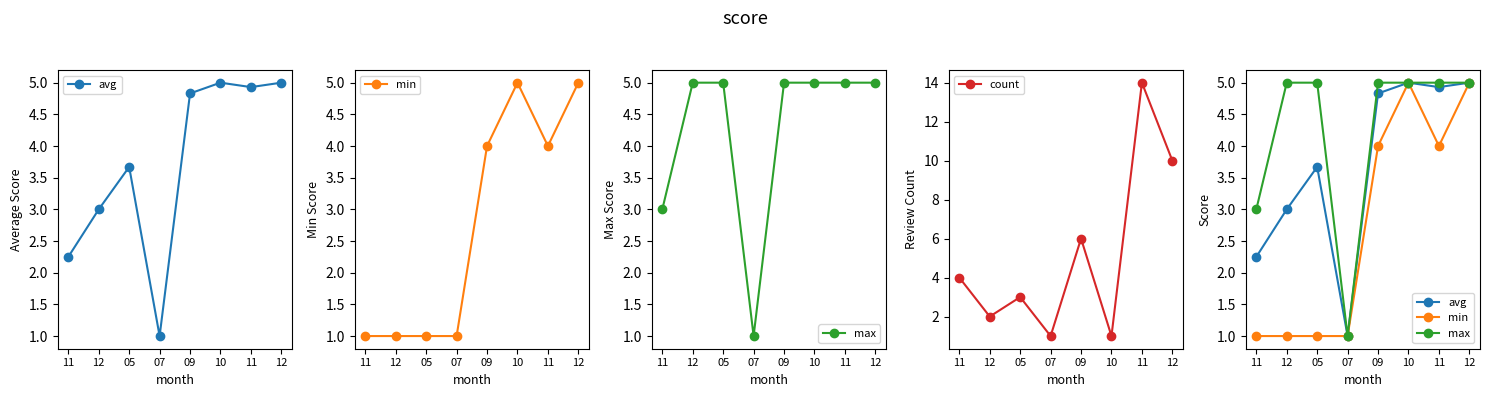

Does the chart display data point markers on the line(s)?

Yes